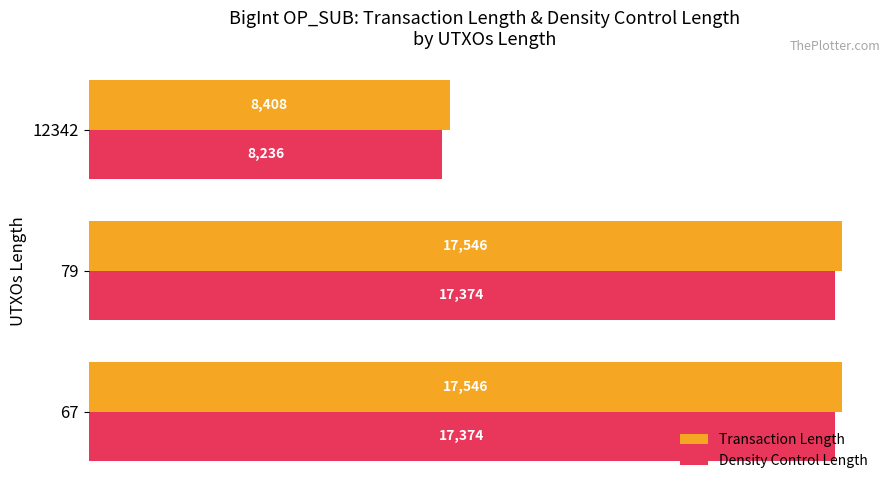

Which category has the lowest value across all series?

12342